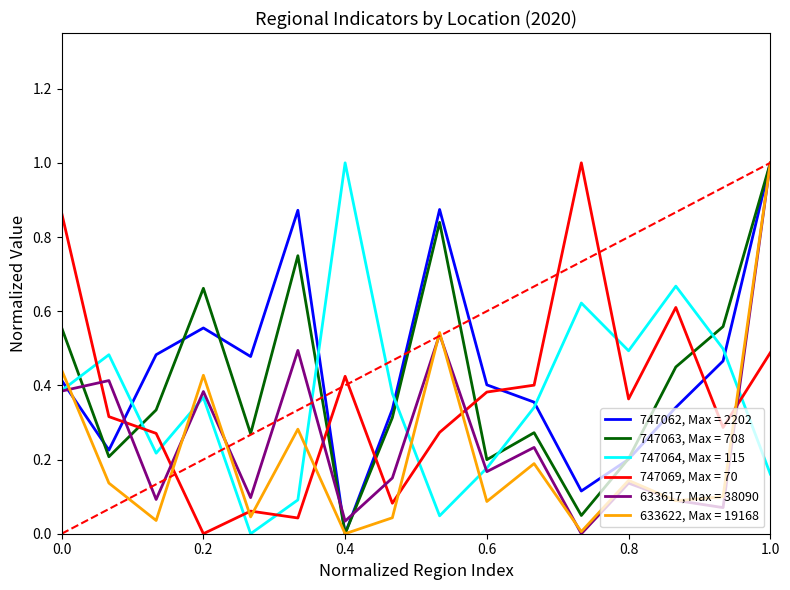

What is the greatest value displayed?

1.0